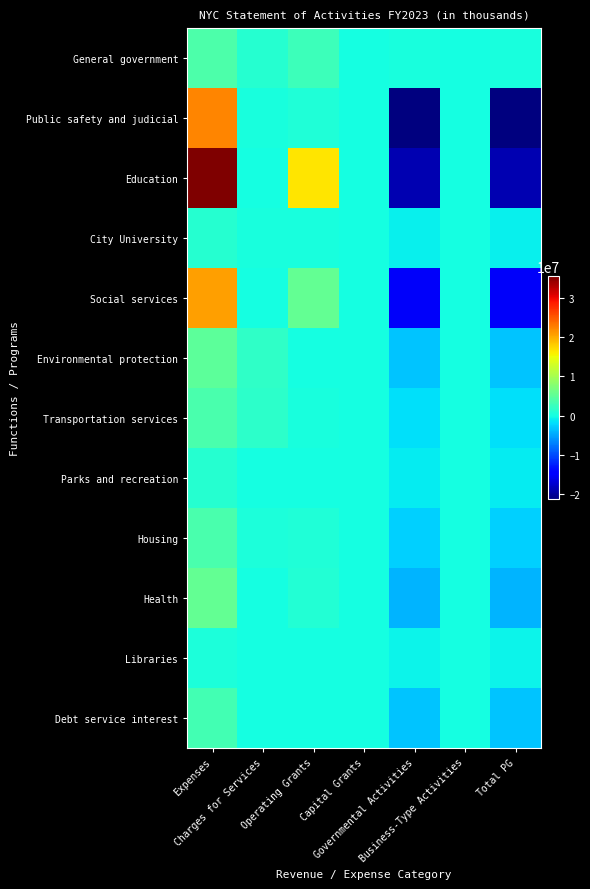

What is the minimum value shown in the chart?

-21404283